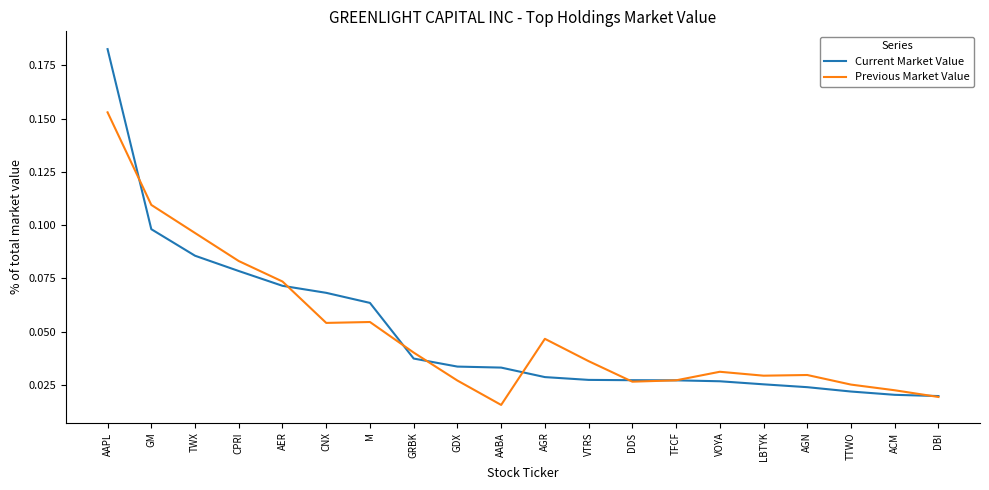

What is the sum of all Current Market Value values?

1.0